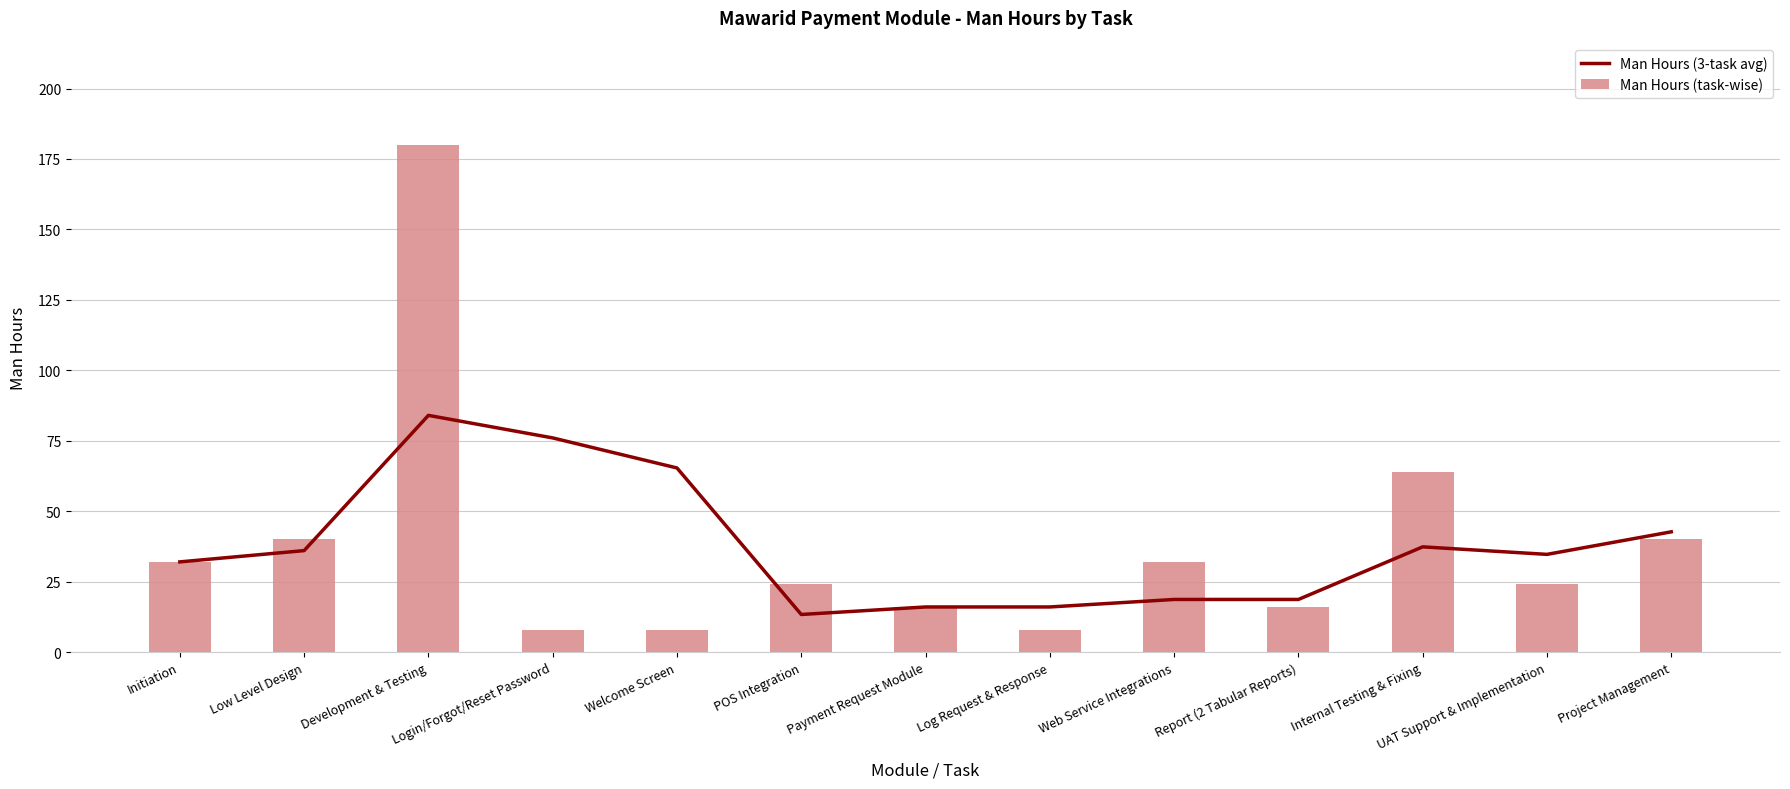

How many data points in Man Hours (task-wise) are less than 24?

5